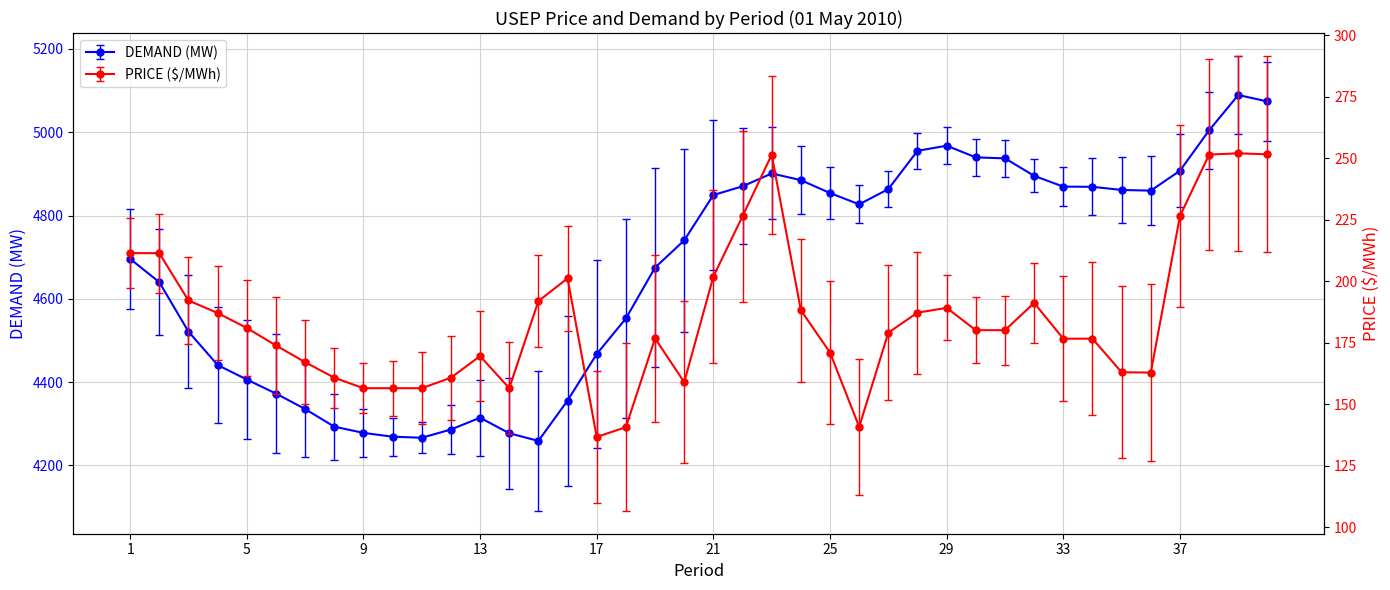

What is the difference between the DEMAND (MW) values at 14 and 21?

571.9